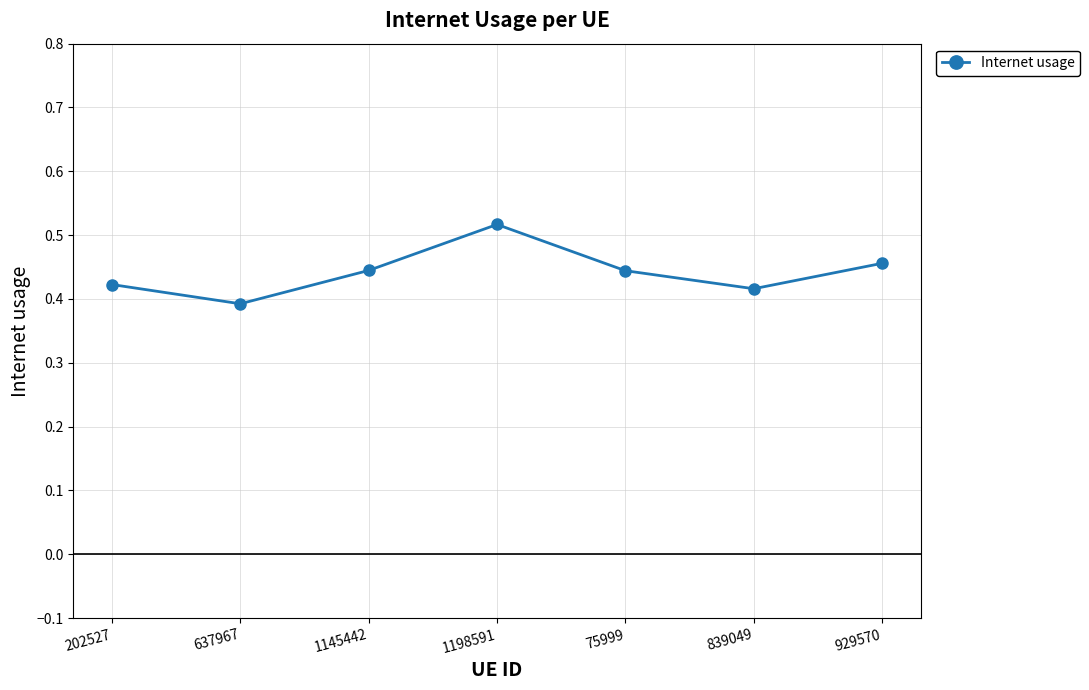

What position from the left is 637967?

2